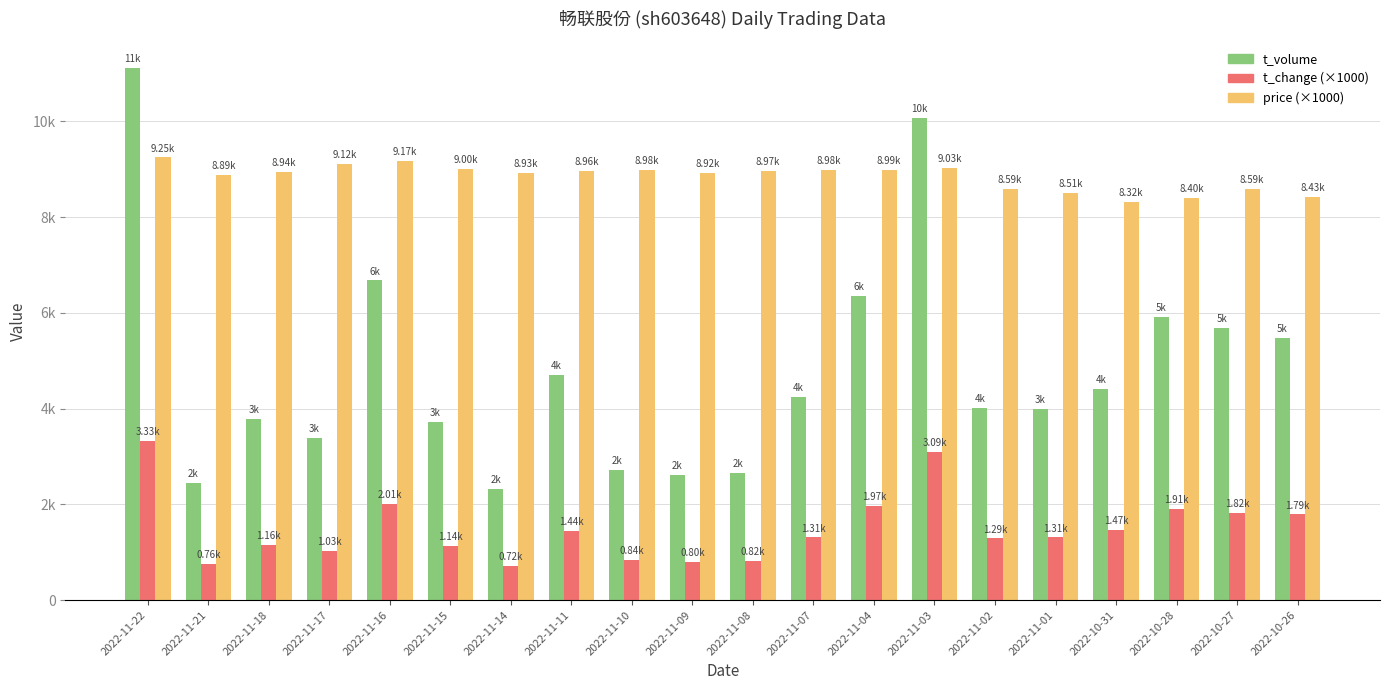

What is the label of the 19th bar from the left?

2022-10-27